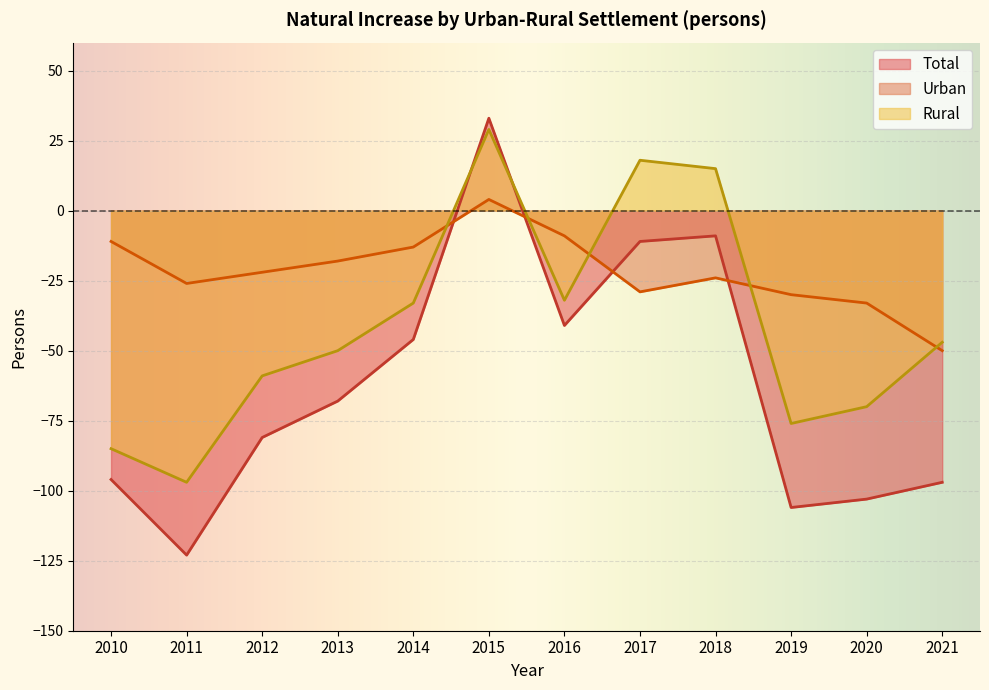

Reading right to left, what are all the values shown in this chart?

Total: 2021=-97	2020=-103	2019=-106	2018=-9	2017=-11	2016=-41	2015=33	2014=-46	2013=-68	2012=-81	2011=-123	2010=-96
Urban: 2021=-50	2020=-33	2019=-30	2018=-24	2017=-29	2016=-9	2015=4	2014=-13	2013=-18	2012=-22	2011=-26	2010=-11
Rural: 2021=-47	2020=-70	2019=-76	2018=15	2017=18	2016=-32	2015=29	2014=-33	2013=-50	2012=-59	2011=-97	2010=-85